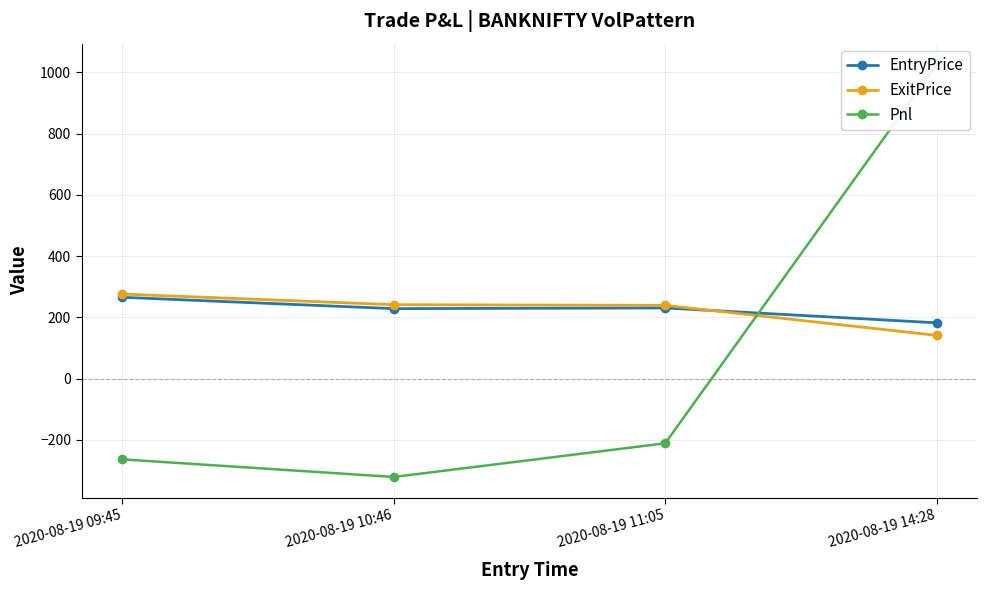

Where is ExitPrice nearest to the value 208?

2020-08-19 11:05